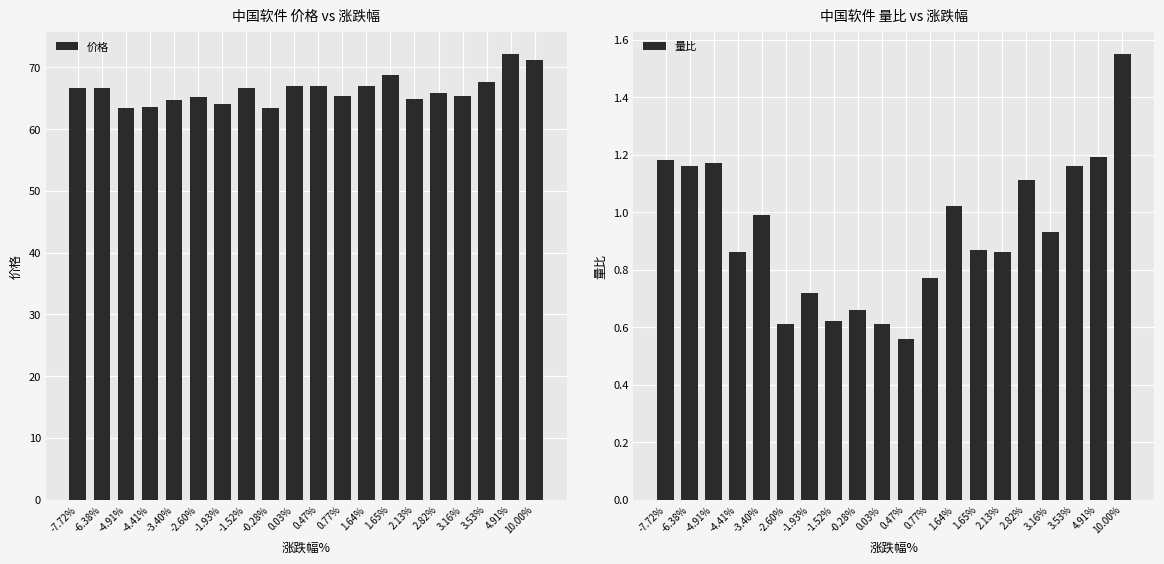

What is the maximum value for 量比?

1.6